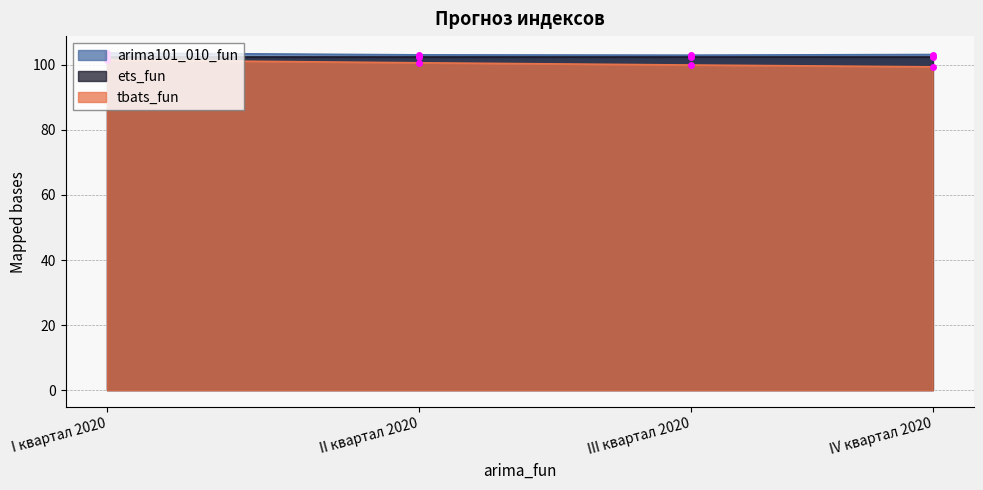

What is the difference between the maximum and minimum values in the tbats_fun series?

2.1